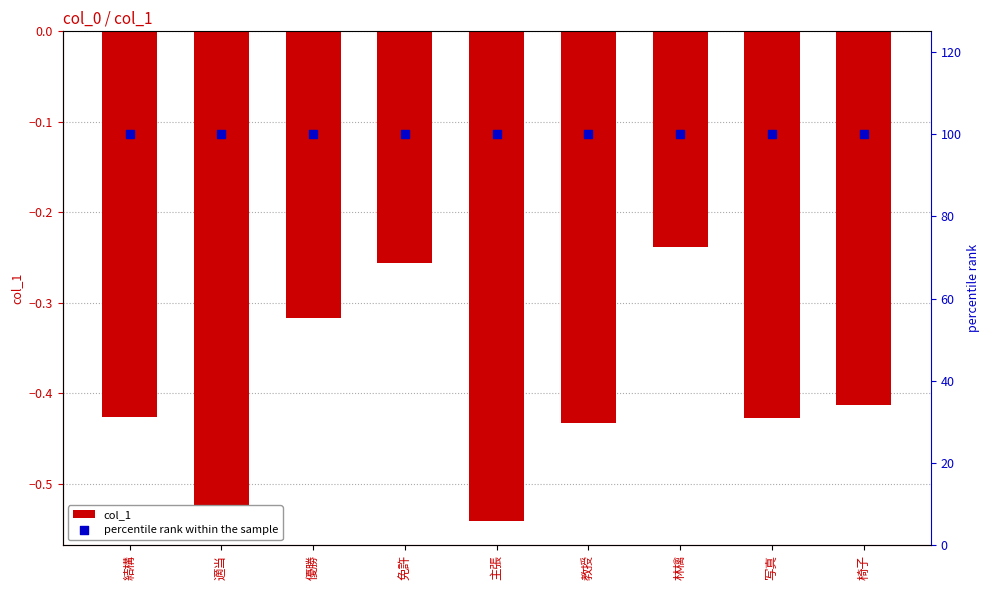

Which series has the largest Y range (max minus min)?

col_1